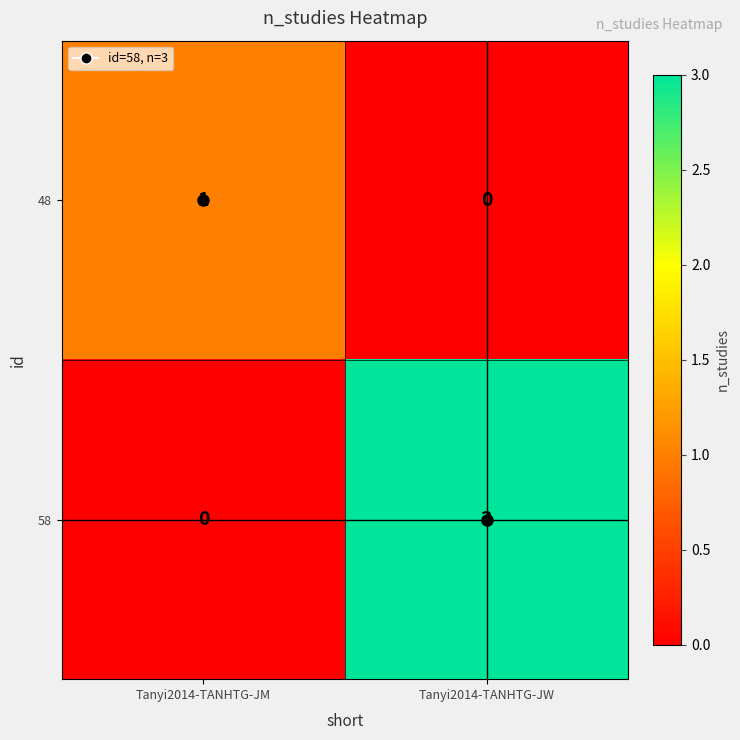

What is the sum of the 58 values at Tanyi2014-TANHTG-JW and Tanyi2014-TANHTG-JM?

3